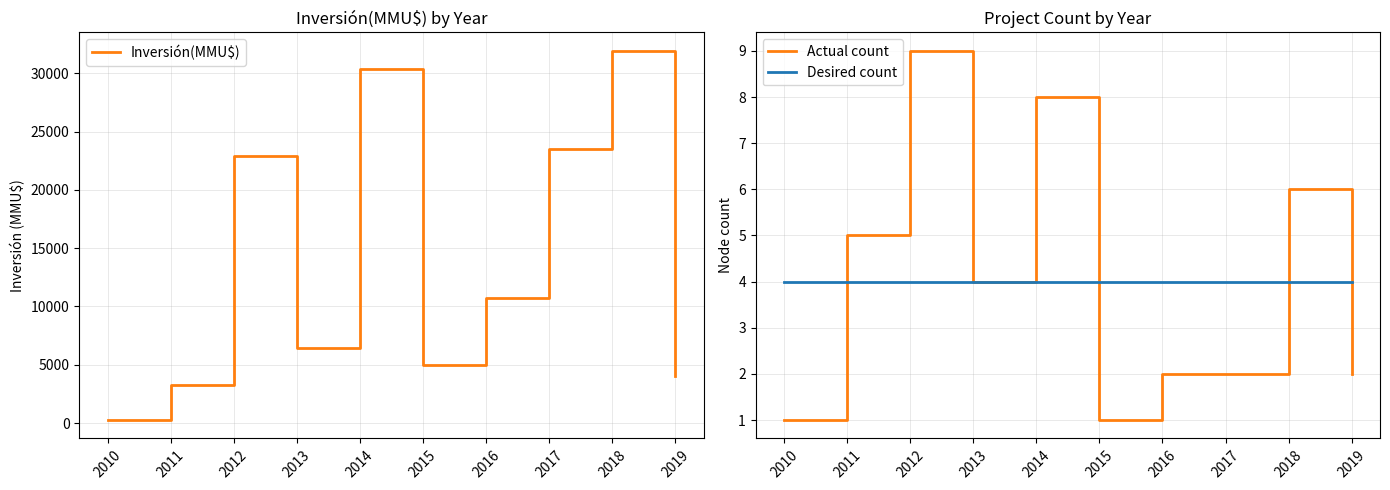

Reading left to right, extract all data points from this chart.

Inversión(MMU$): 264	3262	22912	6450	30360	5000	10750	23500	31922	4000
Actual count: 1	5	9	4	8	1	2	2	6	2
Desired count: 4	4	4	4	4	4	4	4	4	4